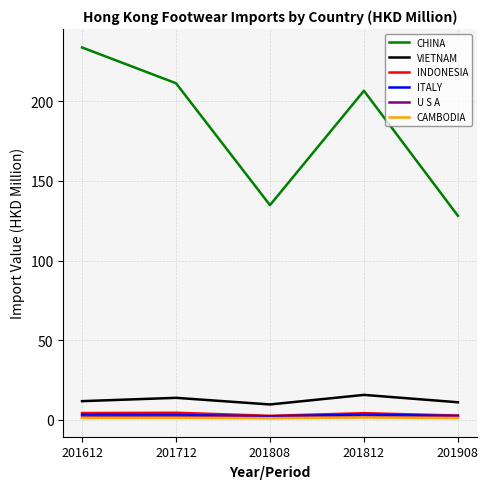

The value of CHINA at 201712 is 364.3. True or false?

False